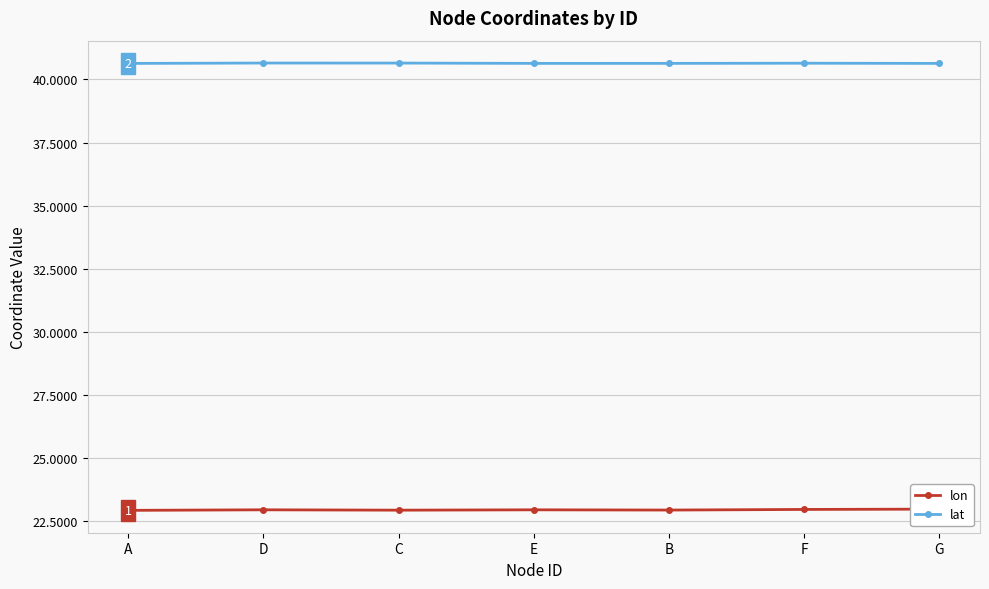

Reading right to left, extract all data points from this chart.

lon: G=23.0	F=23.0	B=22.9	E=23.0	C=22.9	D=23.0	A=22.9
lat: G=40.6	F=40.6	B=40.6	E=40.6	C=40.6	D=40.7	A=40.6